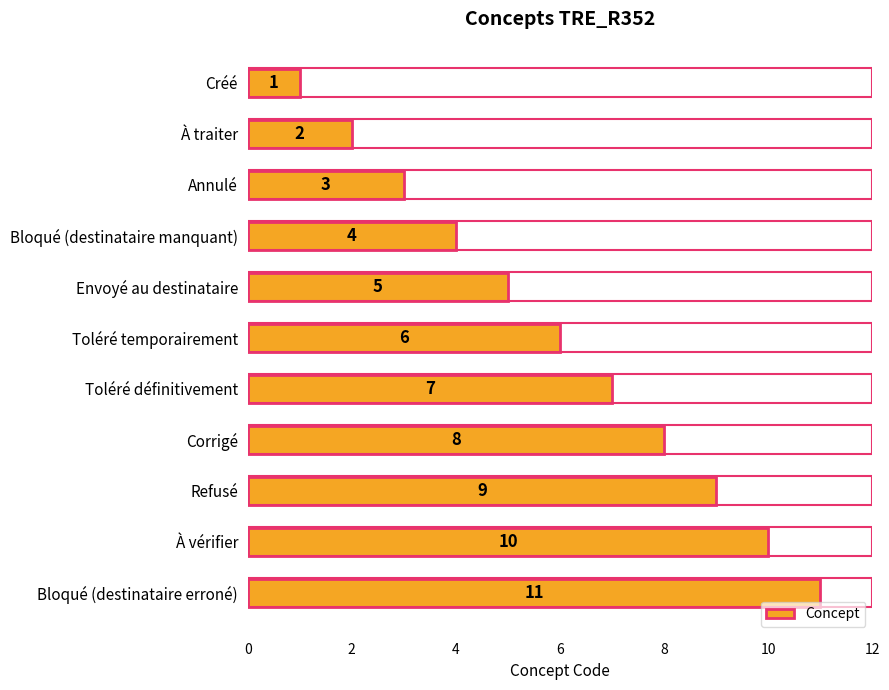

What is the change in value from Toléré temporairement to Corrigé?

+2